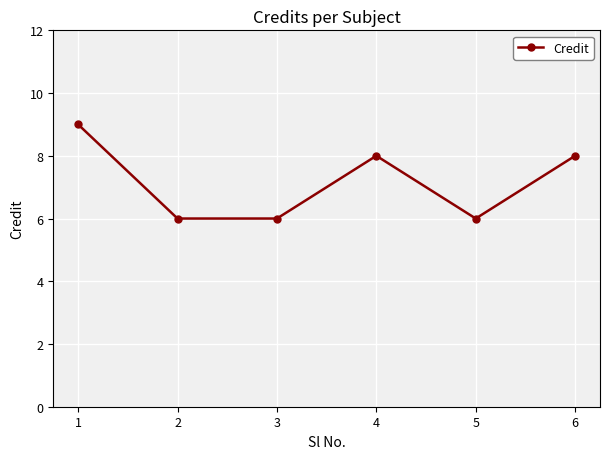

What is the sum of all values?

43